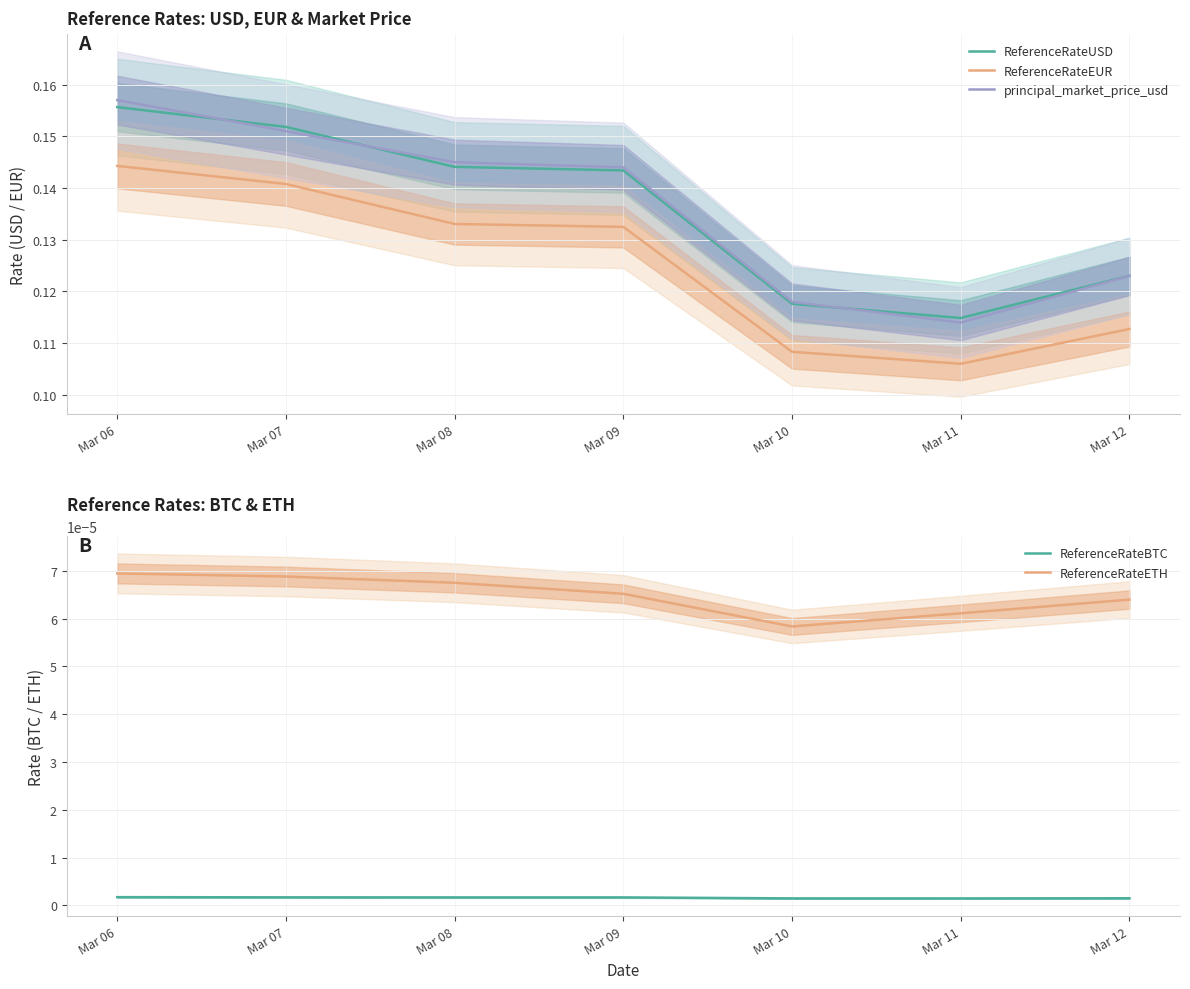

Count the ReferenceRateUSD values in the range 0 to 1.

7